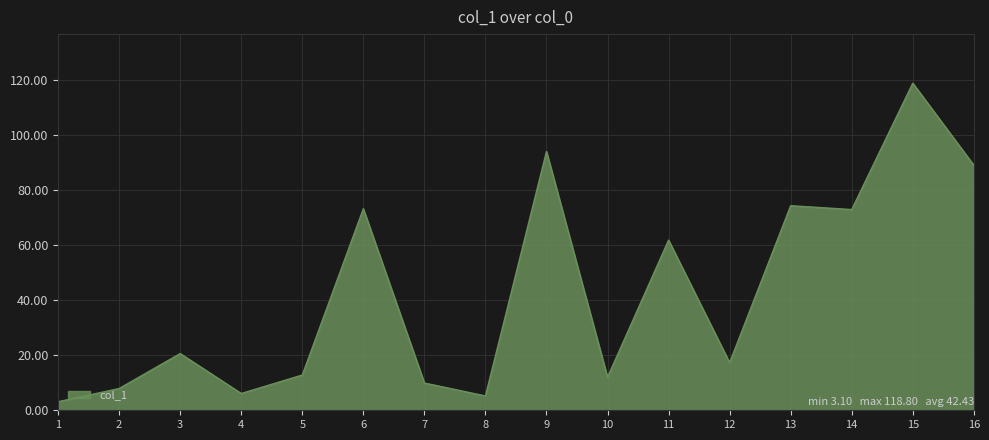

What is the change in value from 1 to 6?

+70.1